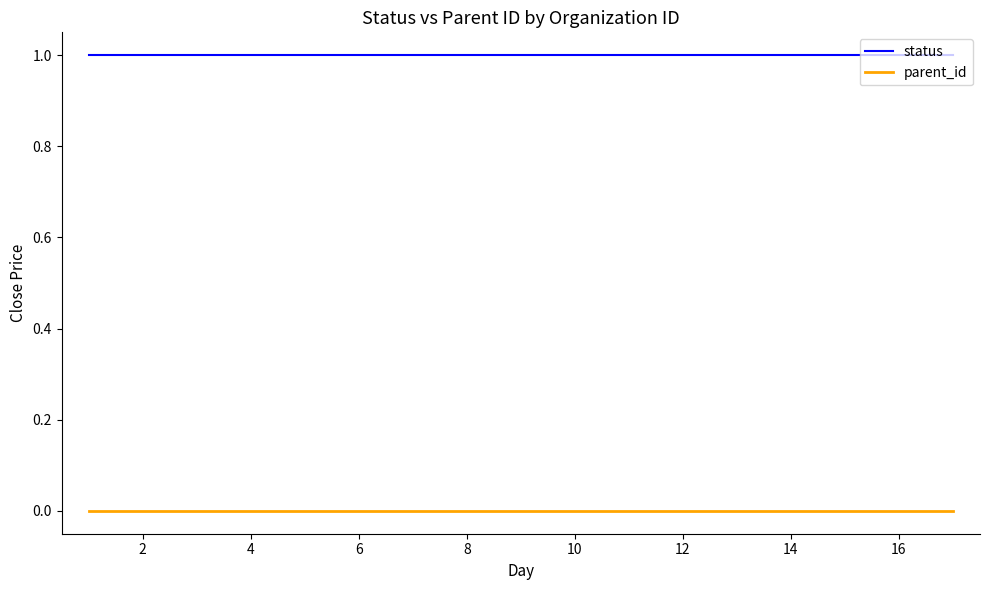

What are all the series names shown in the legend?

status, parent_id